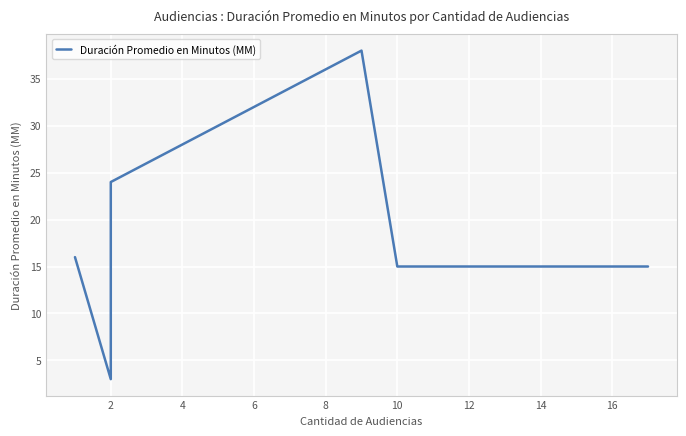

Which has a higher value, 10 or 6?

6